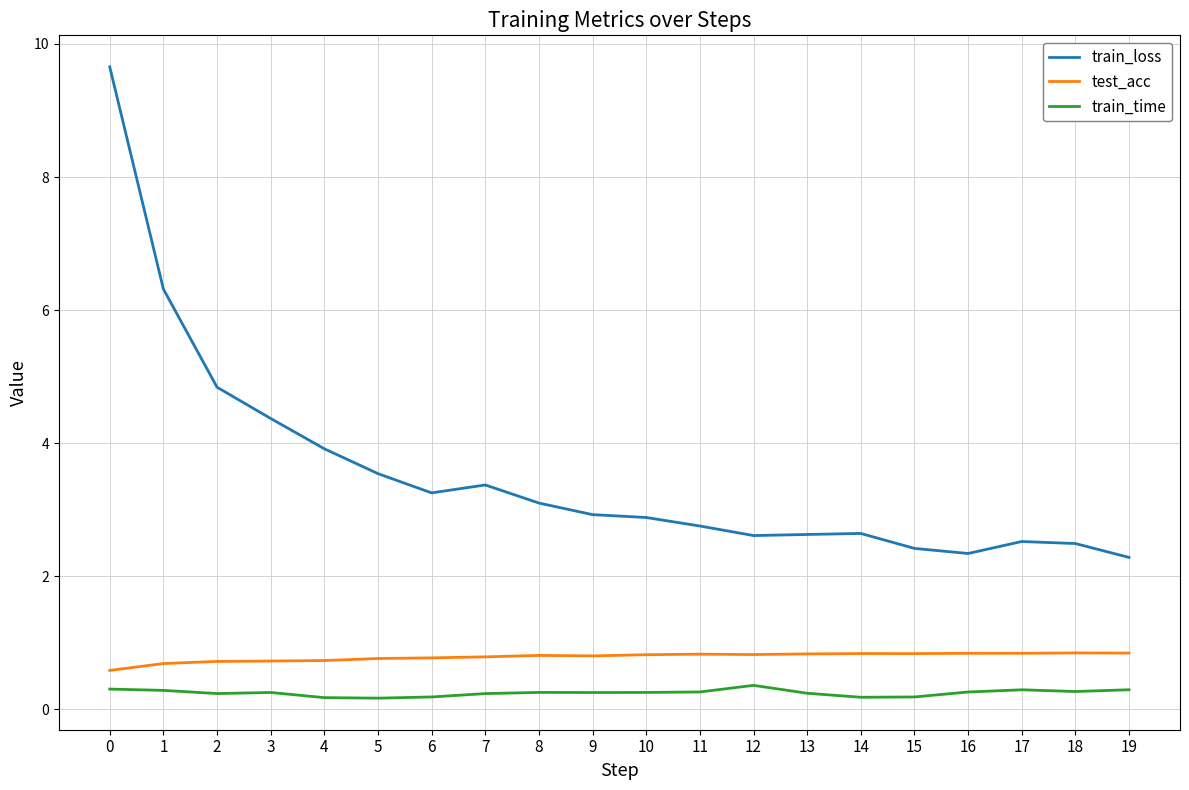

The value of test_acc at 18 is 0.3. True or false?

False